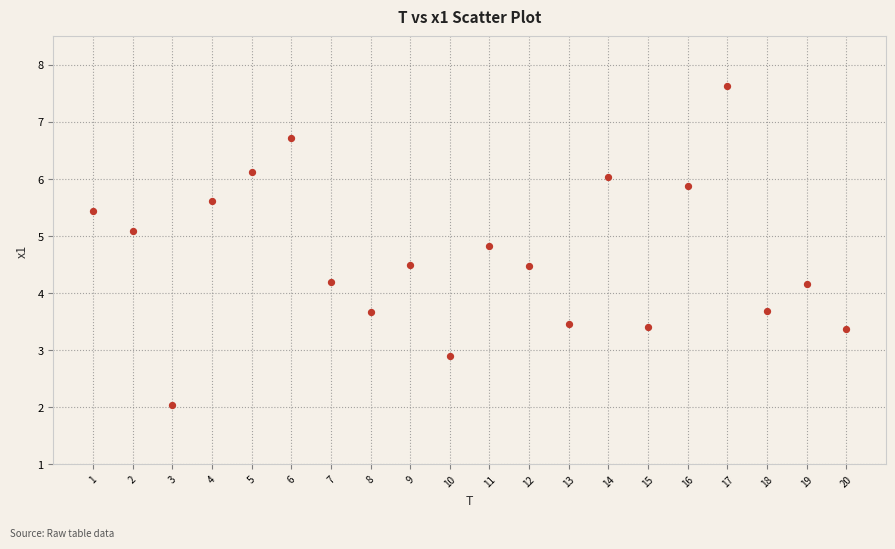

What is the range of X values (max minus min)?

19.0